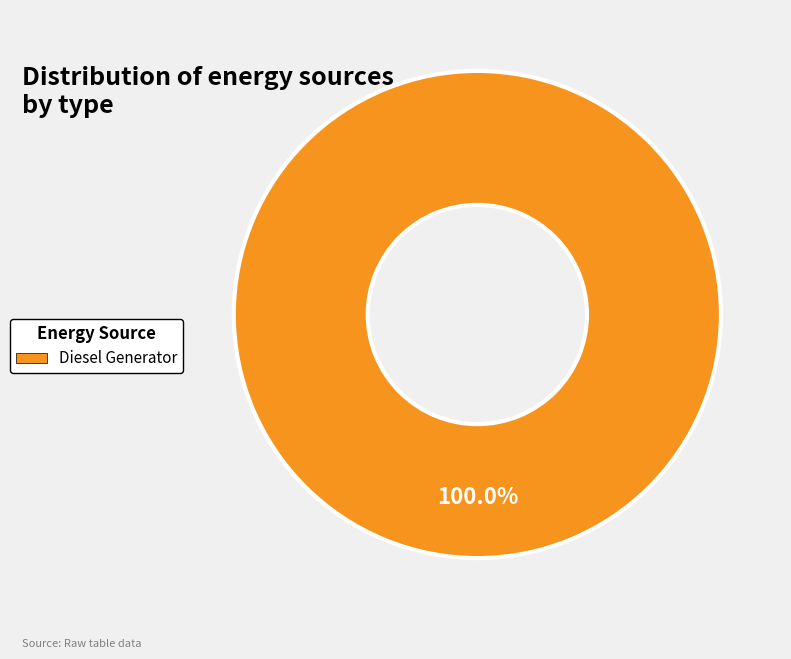

Rank the categories by value from highest to lowest.

Diesel Generator